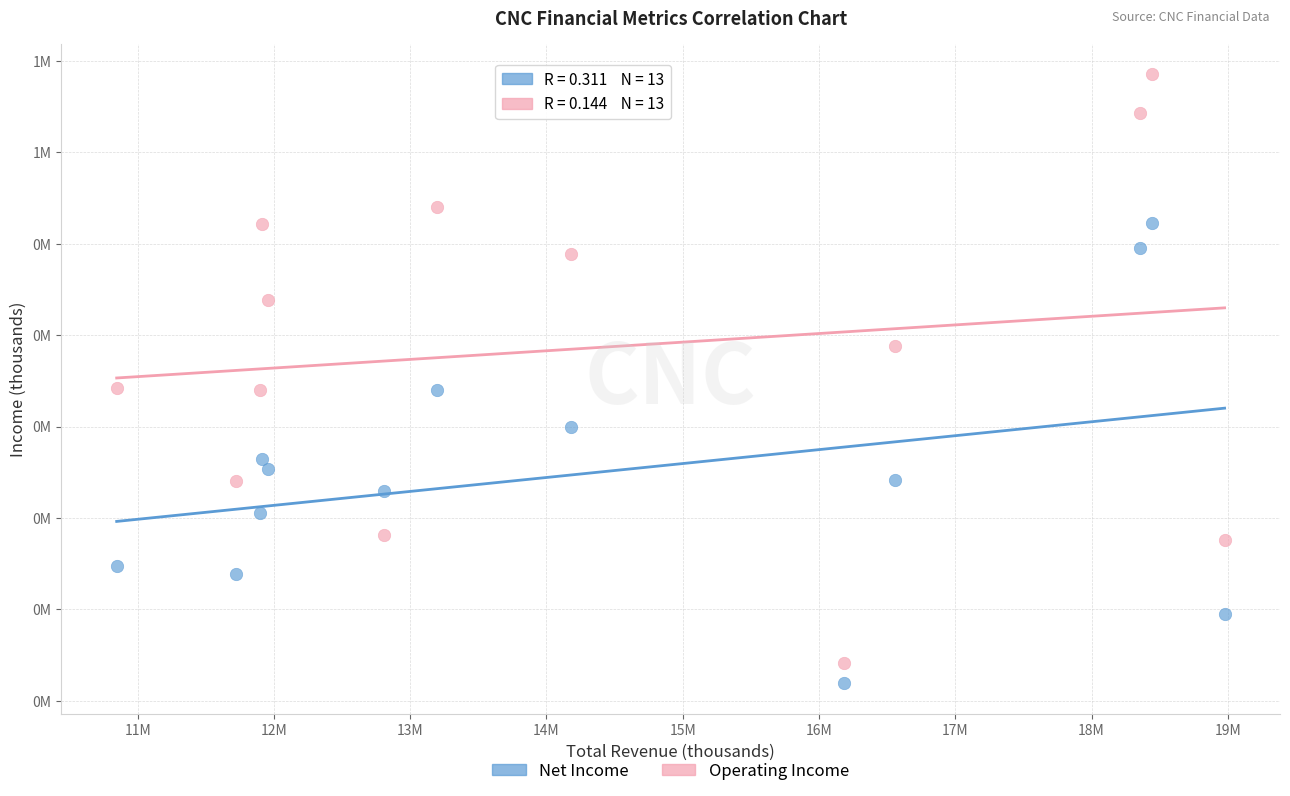

What are all the series names shown in the legend?

Net Income, Operating Income